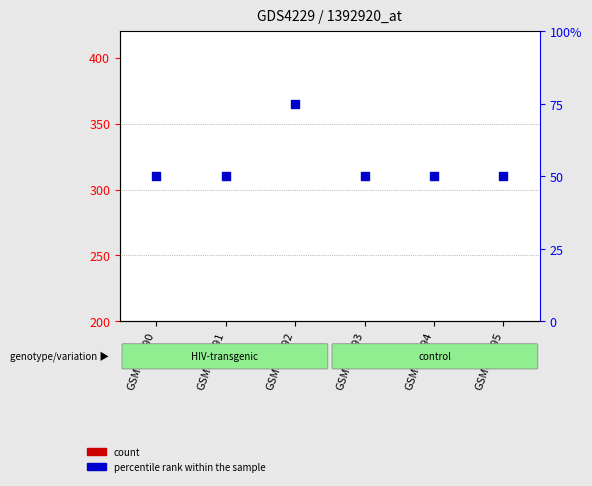

At how many categories does at least one series exceed 70?

2